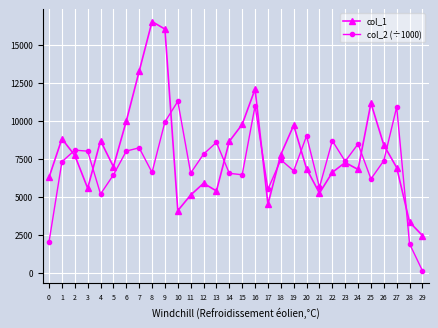

What is the total value across all series at 4?

13865.9